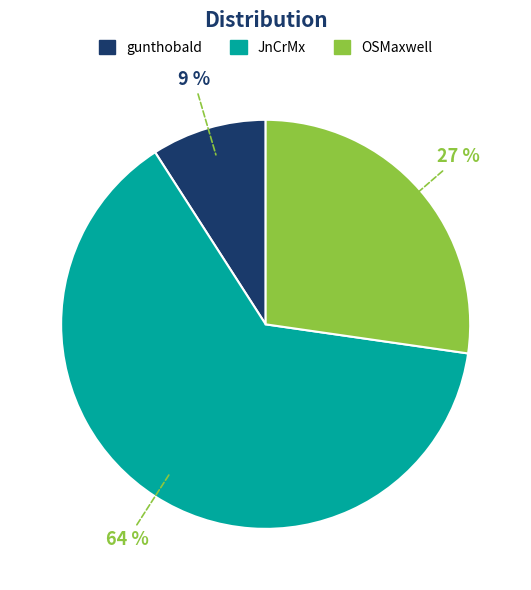

Rank the categories by value from lowest to highest.

gunthobald, OSMaxwell, JnCrMx